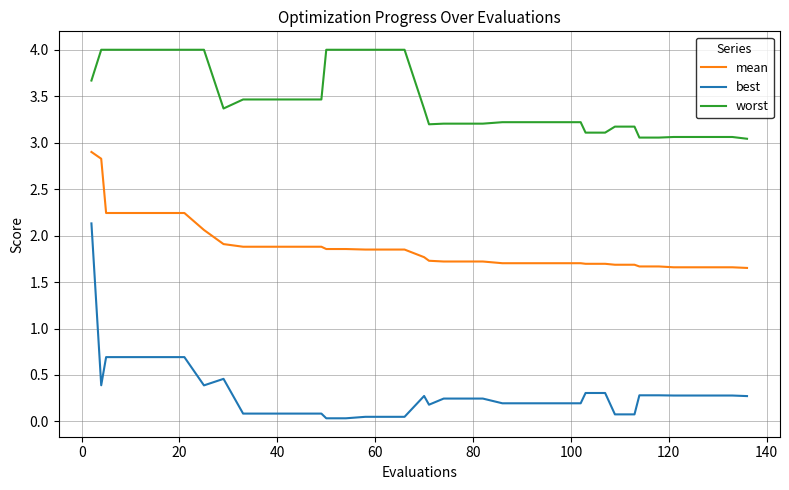

How many lines are shown in the chart?

3